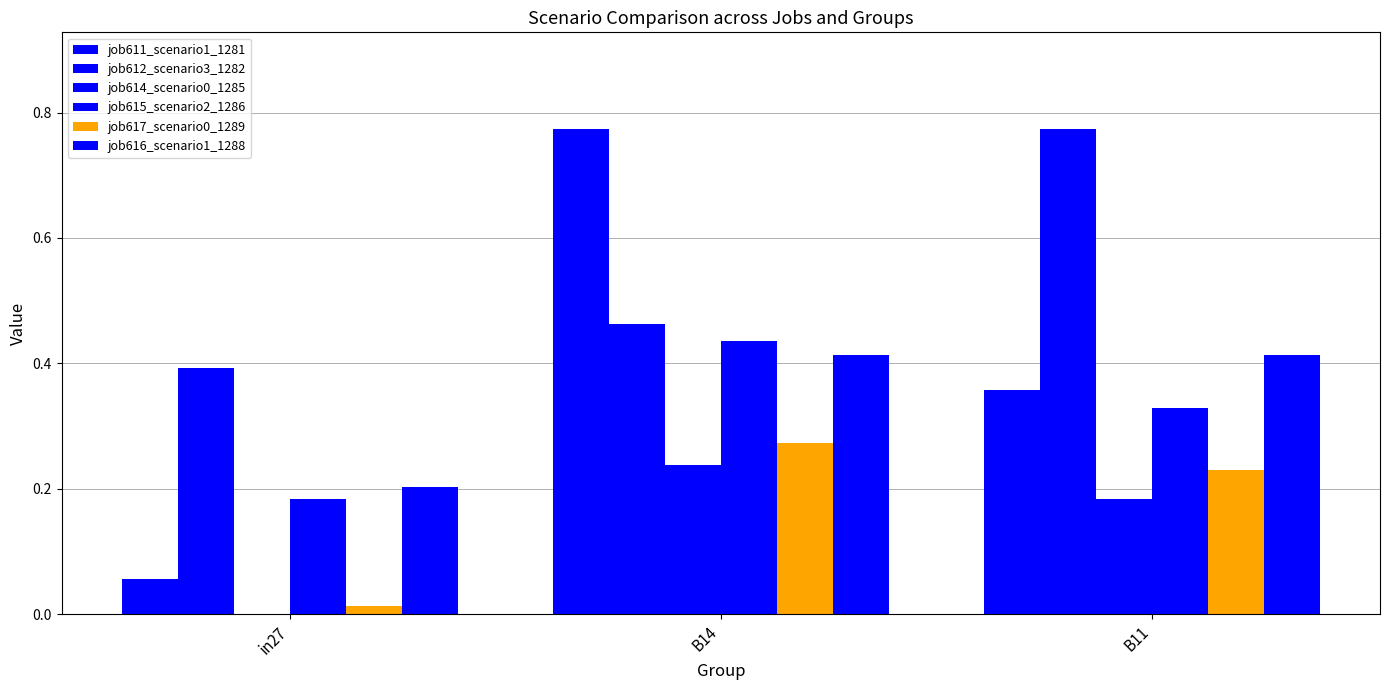

What is the total value across all series at B14?

2.6